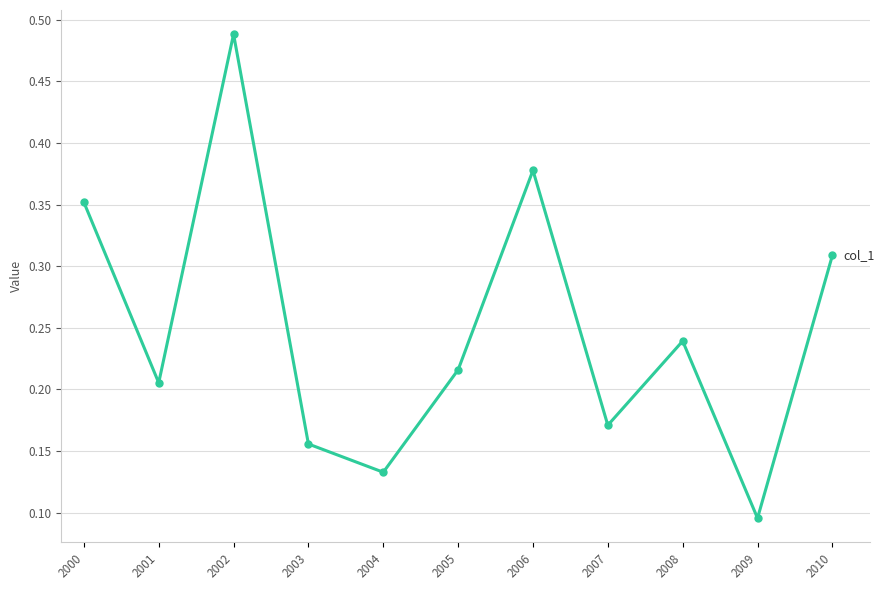

Count the number of categories in the chart.

11